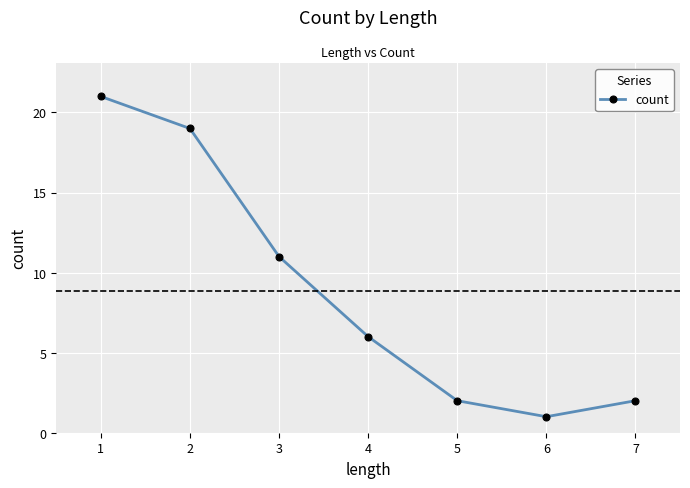

What is the difference between the maximum and second lowest values?

19